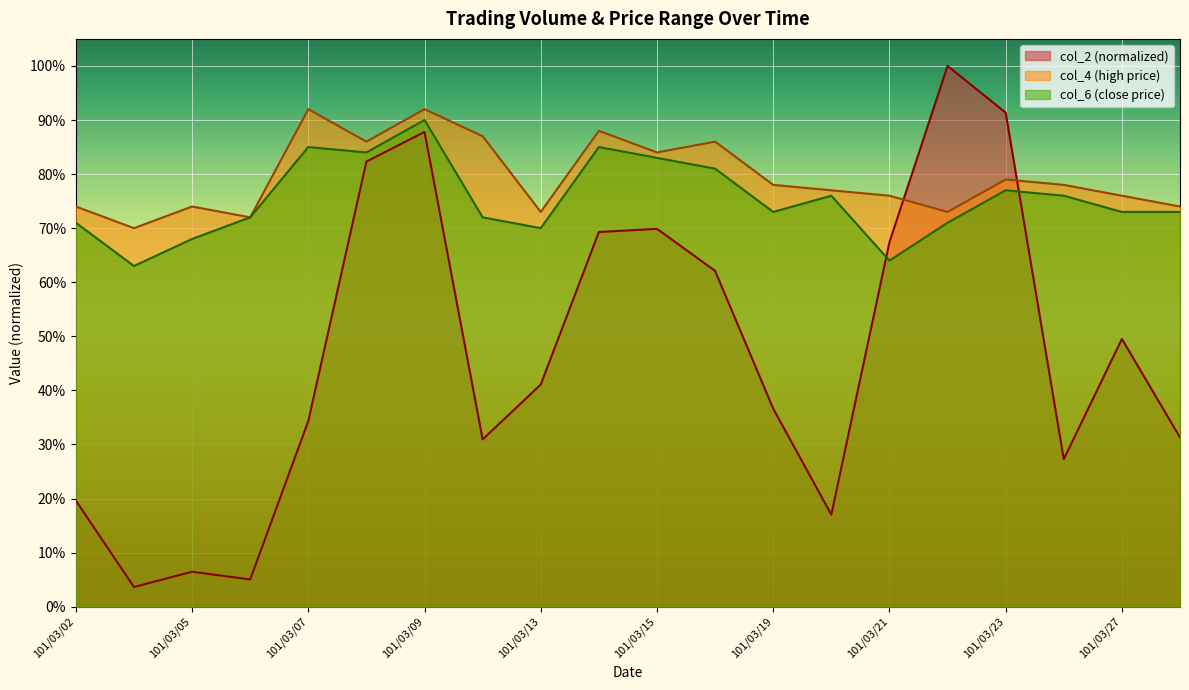

What are all the series names shown in the legend?

col_2 (normalized), col_4 (high price), col_6 (close price)